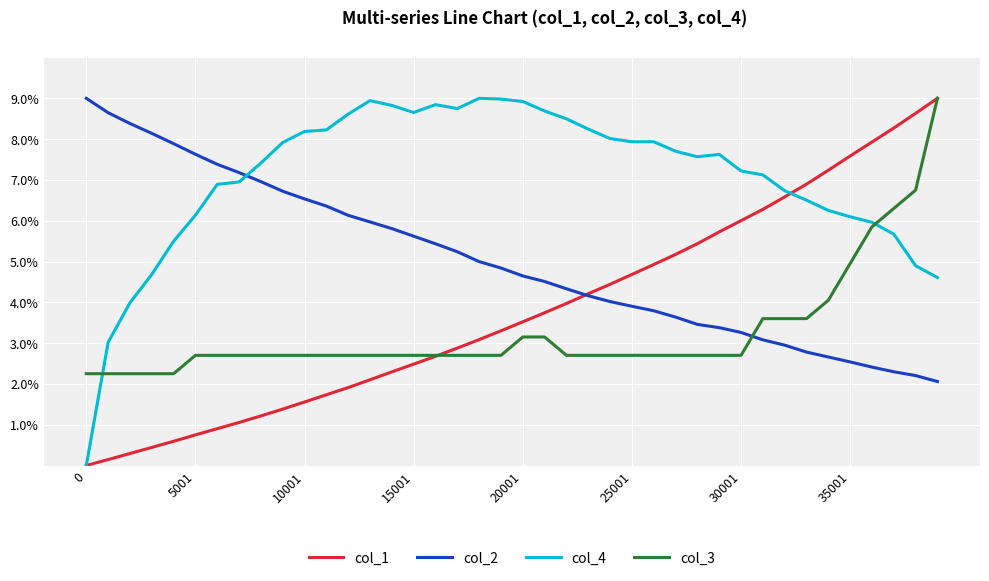

What are all the series names shown in the legend?

col_1, col_2, col_4, col_3